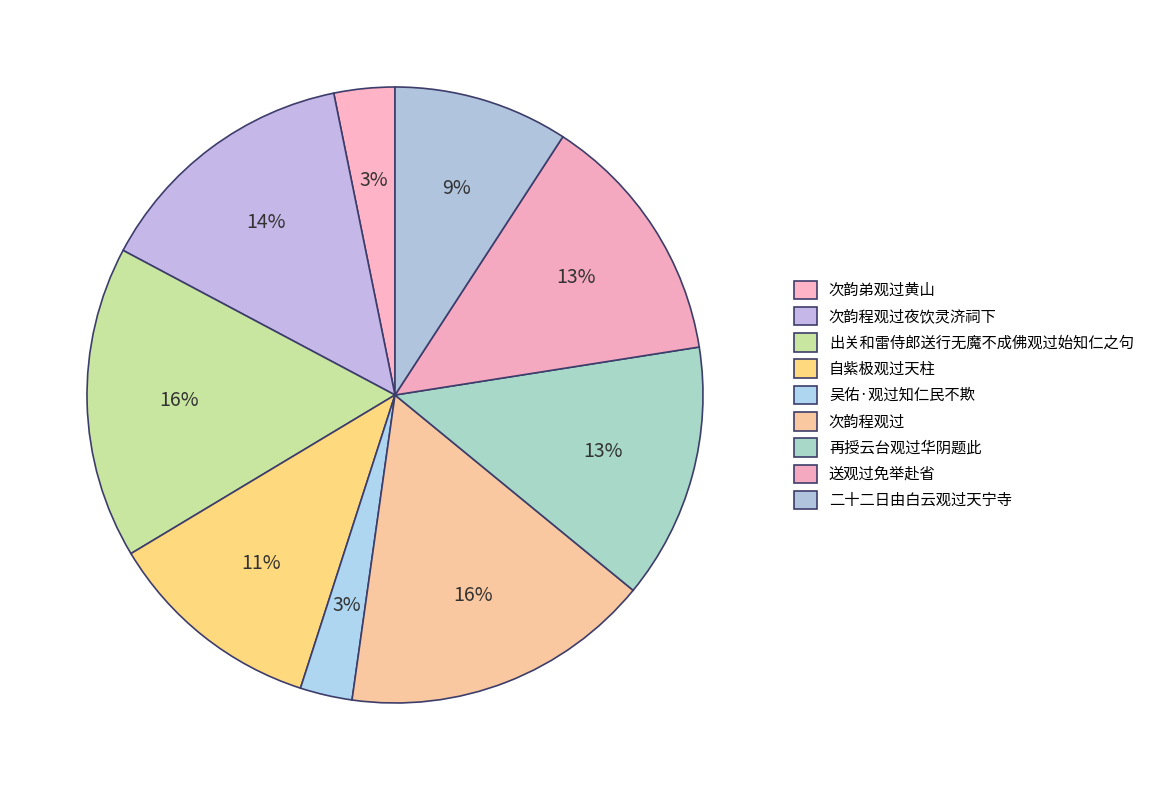

How many slices are in this pie chart?

9